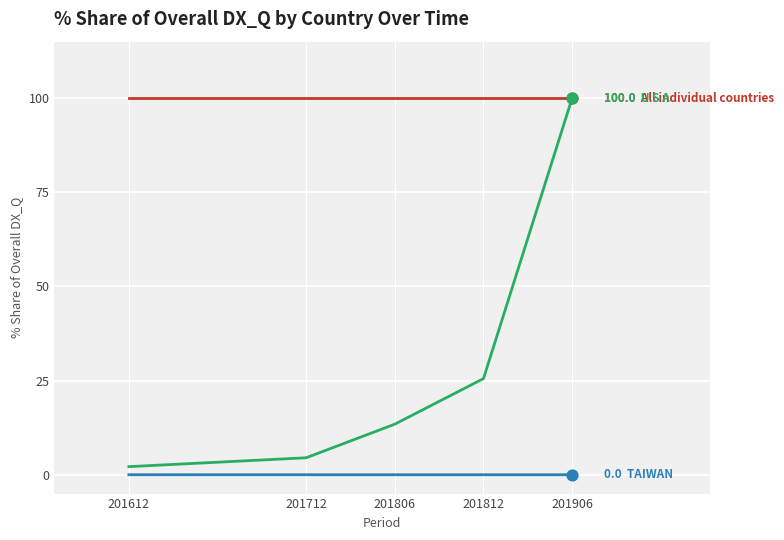

What is the total value across all series at 201712?

104.5